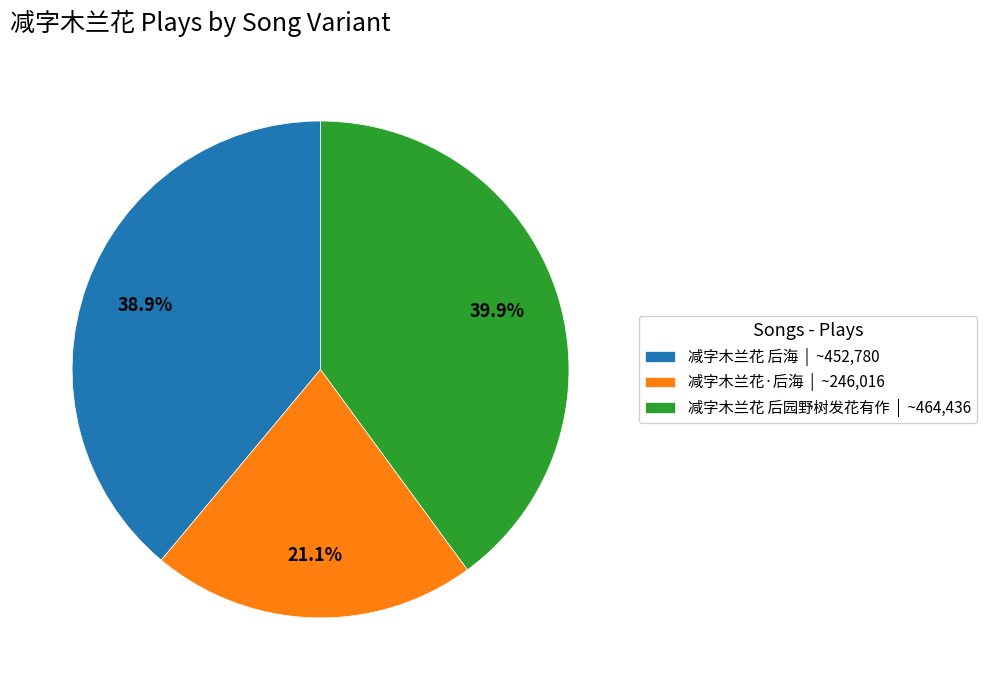

Which slice is the largest?

减字木兰花 后园野树发花有作